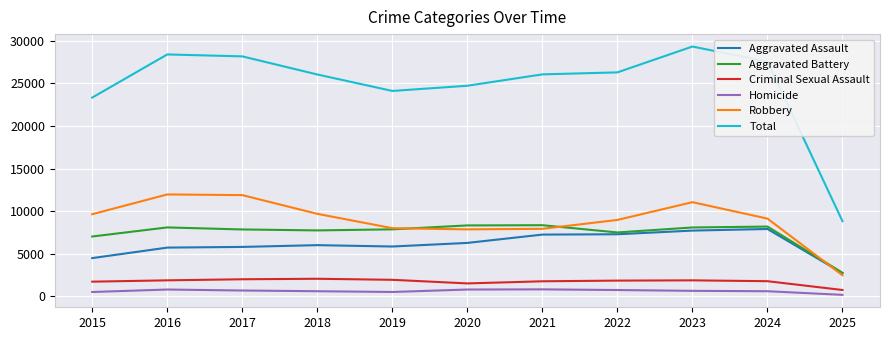

Which series has the largest total across all categories?

Total